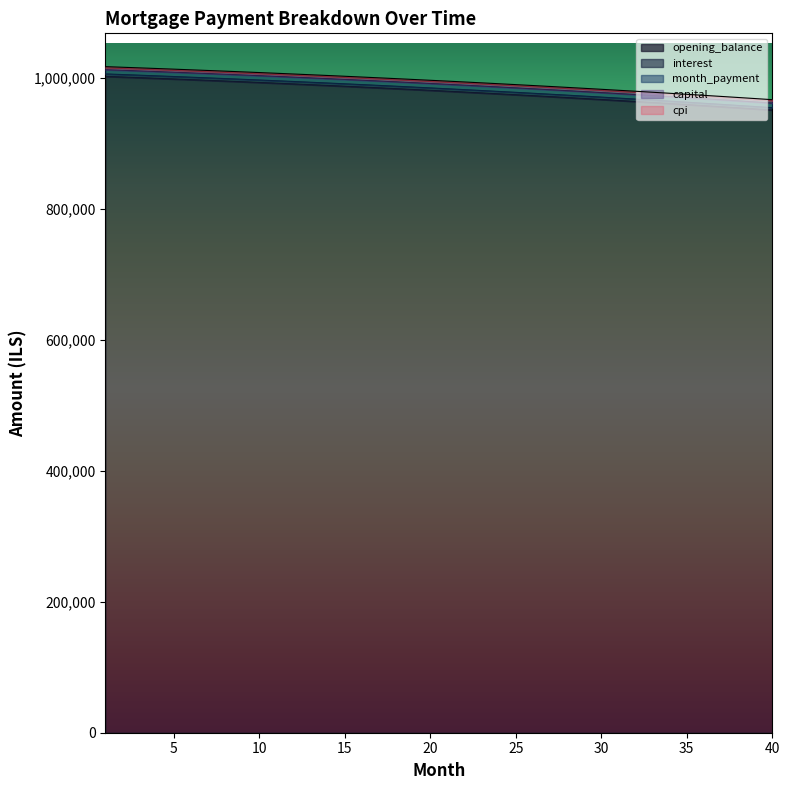

Reading right to left, extract all data points from this chart.

opening_balance: 950524.0	952230.1	953913.9	955575.7	957215.4	958833.3	960429.5	962004.1	963557.4	965089.4	966600.2	968090.1	969559.1	971007.5	972435.2	973842.6	975229.6	976596.5	977943.4	979270.4	980577.6	981865.2	983133.3	984382.1	985611.6	986822.1	988013.5	989186.1	990340.0	991475.3	992592.2	993690.7	994771.0	995833.2	996877.4	997903.8	998912.5	999903.6	1000877.1	1001833.3
interest: 954088.4	955801.0	957491.1	959159.1	960805.0	962428.9	964031.1	965611.7	967170.7	968708.5	970225.0	971720.4	973195.0	974648.8	976081.9	977494.5	978886.7	980258.8	981610.7	982942.6	984254.8	985547.2	986820.1	988073.5	989307.7	990522.6	991718.6	992895.6	994053.8	995193.4	996314.4	997417.0	998501.4	999567.6	1000615.7	1001646.0	1002658.4	1003653.2	1004630.4	1005590.2
month_payment: 961117.7	962817.4	964494.7	966149.8	967782.9	969394.1	970983.6	972551.4	974097.8	975622.8	977126.7	978609.5	980071.5	981512.6	982933.2	984333.3	985713.0	987072.5	988412.0	989731.5	991031.2	992311.2	993571.7	994812.8	996034.6	997237.3	998420.9	999585.7	1000731.7	1001859.0	1002967.9	1004058.3	1005130.5	1006184.6	1007220.6	1008238.8	1009239.1	1010221.9	1011187.1	1012134.9
capital: 966318.8	968002.4	969663.7	971302.8	972920.0	974515.4	976089.0	977641.2	979171.9	980681.4	982169.7	983637.1	985083.7	986509.5	987914.8	989299.7	990664.3	992008.7	993333.2	994637.7	995922.5	997187.7	998433.4	999659.8	1000867.0	1002055.0	1003224.1	1004374.4	1005506.0	1006618.9	1007713.5	1008789.7	1009847.7	1010887.6	1011909.5	1012913.7	1013900.1	1014868.9	1015820.3	1016754.2
cpi: 964582.5	966262.9	967921.1	969557.2	971171.3	972763.7	974334.4	975883.6	977411.4	978918.1	980403.6	981868.3	983312.1	984735.2	986137.9	987520.2	988882.2	990224.1	991546.0	992848.1	994130.5	995393.3	996636.7	997860.7	999065.6	1000251.4	1001418.3	1002566.3	1003695.8	1004806.6	1005899.1	1006973.2	1008029.2	1009067.2	1010087.2	1011089.4	1012074.0	1013040.9	1013990.5	1014922.7